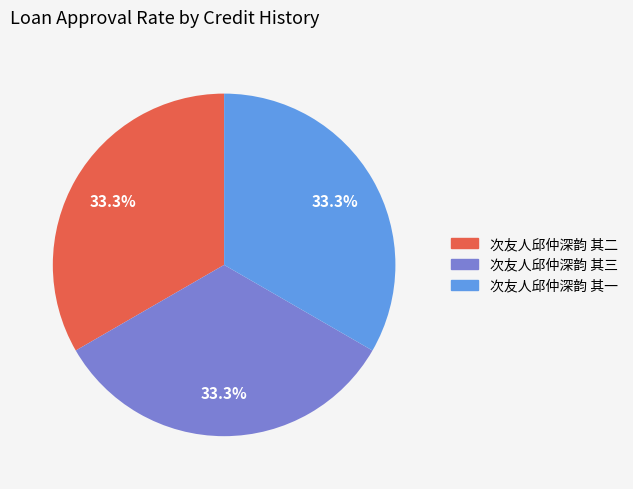

Is there a majority slice in this chart?

No